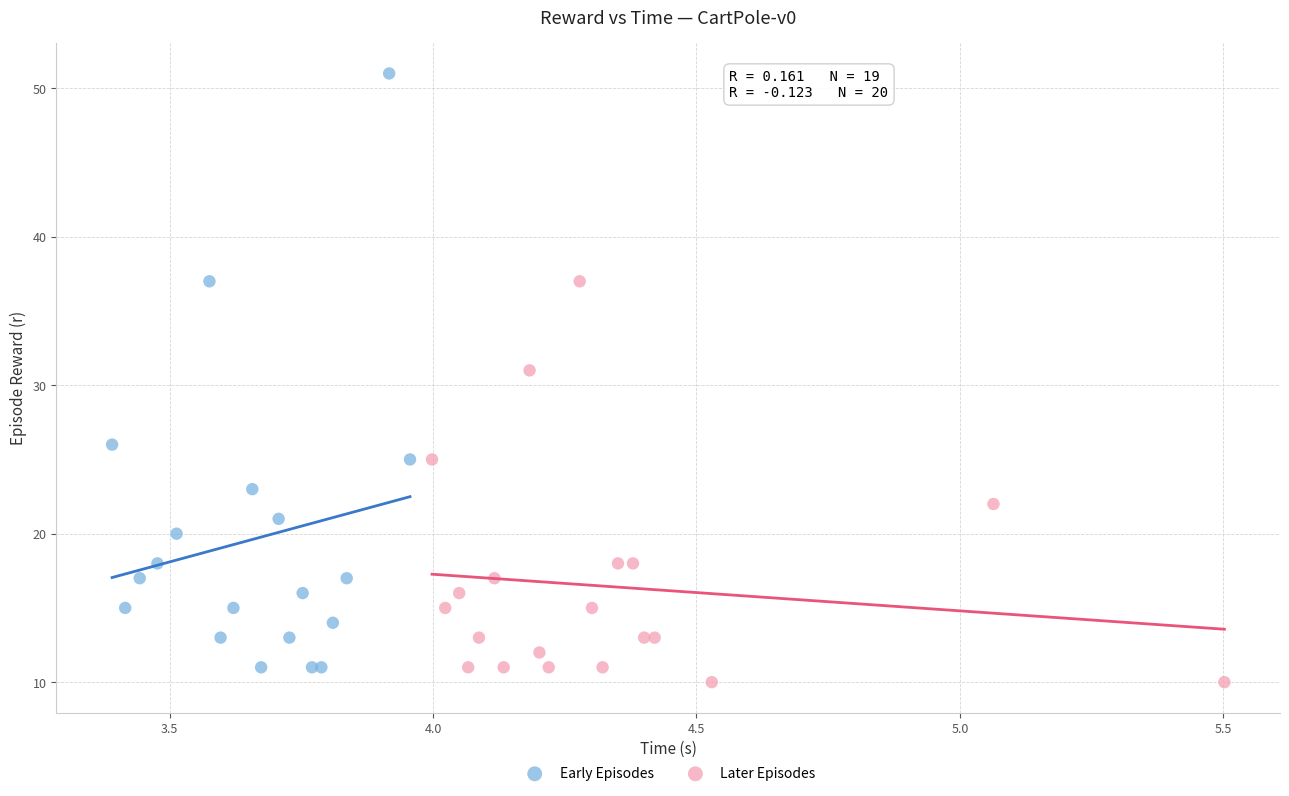

Which series has the widest spread of Y values?

Early Episodes